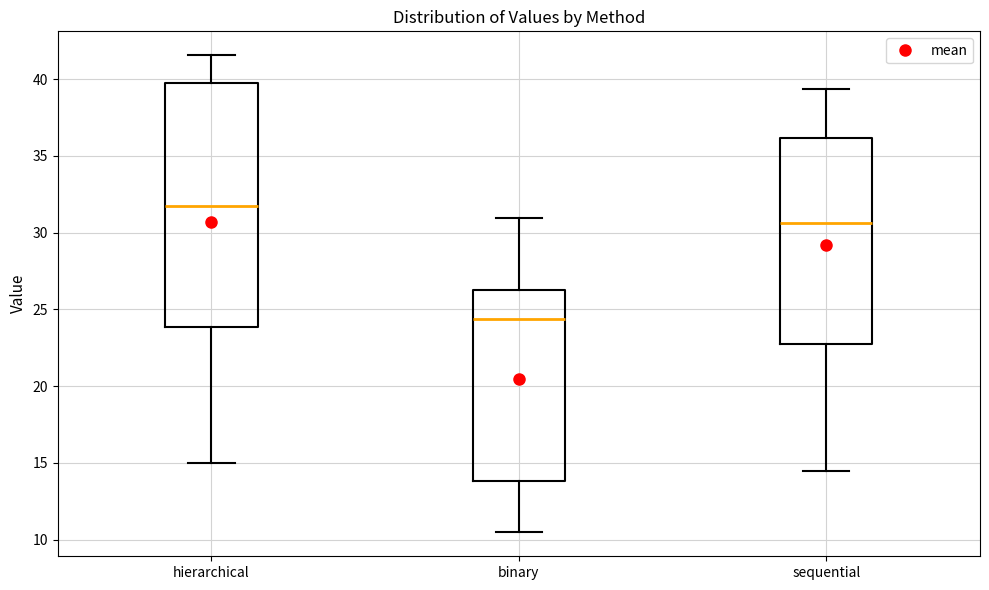

Reading left to right, read every box against the y-axis: the position of its median line, the range the box covers, and the ends of its whiskers. The values are not printed on the chart, so give them approximately, as read against the axis.

hierarchical: median 31.5, box 24.0 to 40.0, whiskers 15.0 to 41.5
binary: median 24.5, box 14.0 to 26.0, whiskers 10.5 to 31.0
sequential: median 30.5, box 22.5 to 36.0, whiskers 14.5 to 39.5